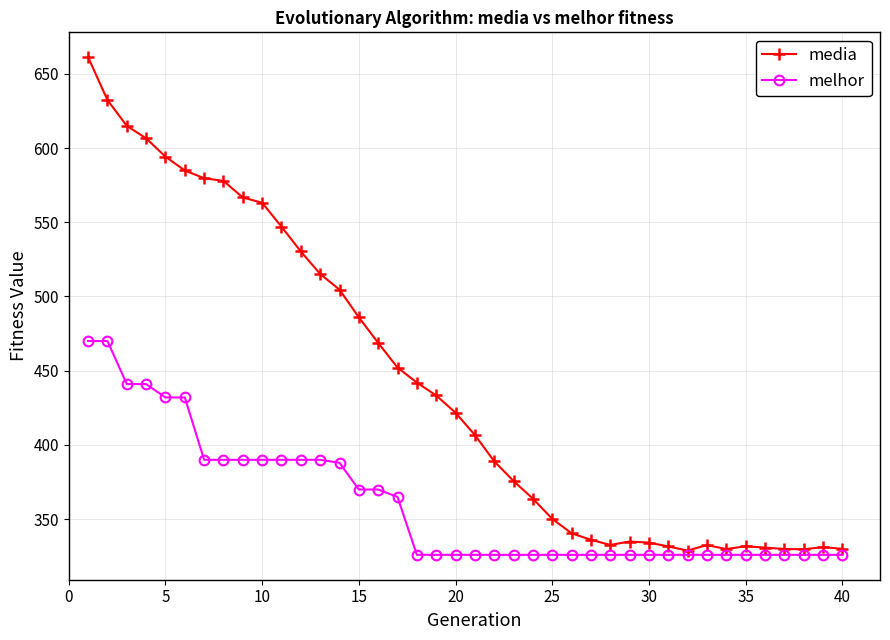

What is the sum of all media values?

17653.1